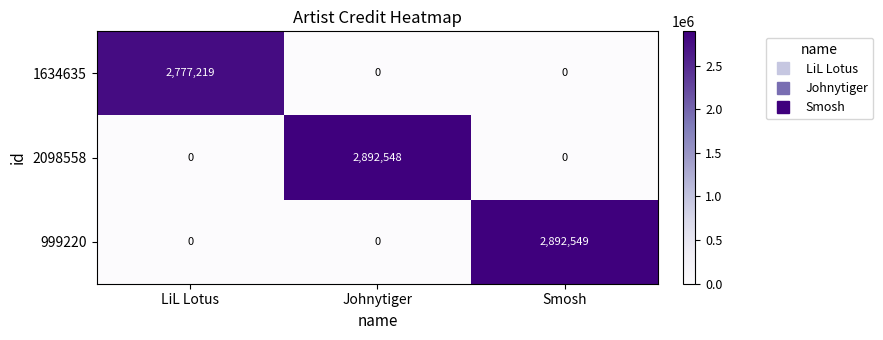

What is the spread (max minus min) of values at Smosh?

2892549